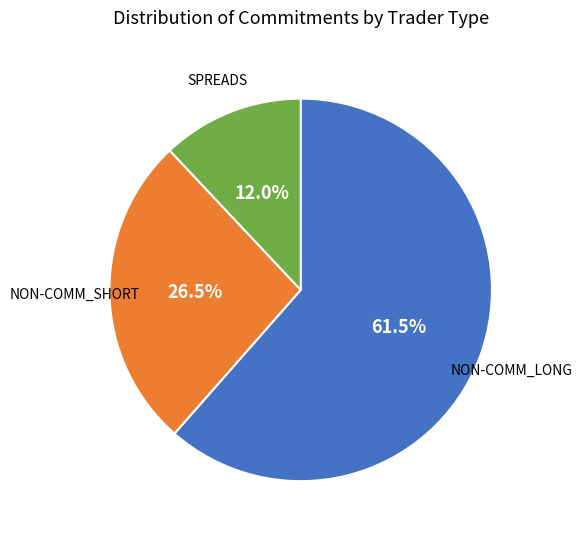

Is there any slice that represents more than half of the pie?

Yes